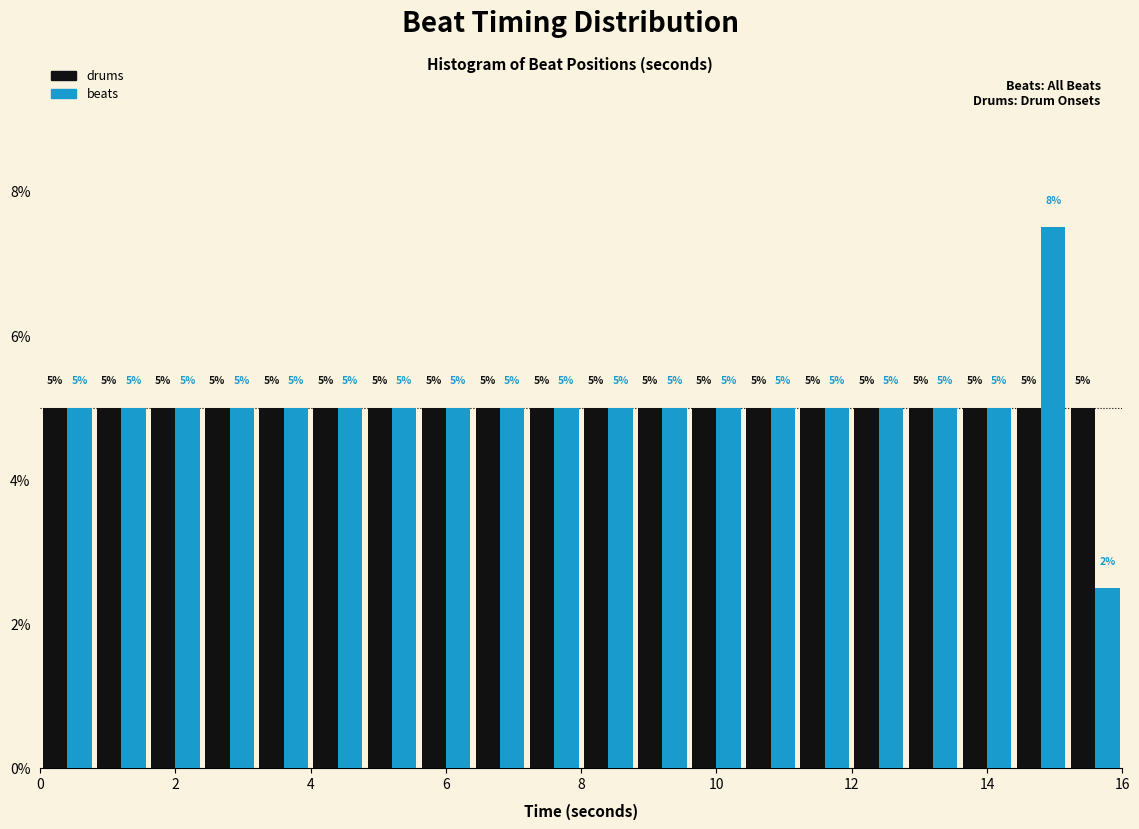

In the beats series, which range on the x-axis has the tallest bar?

14.4 to 15.2